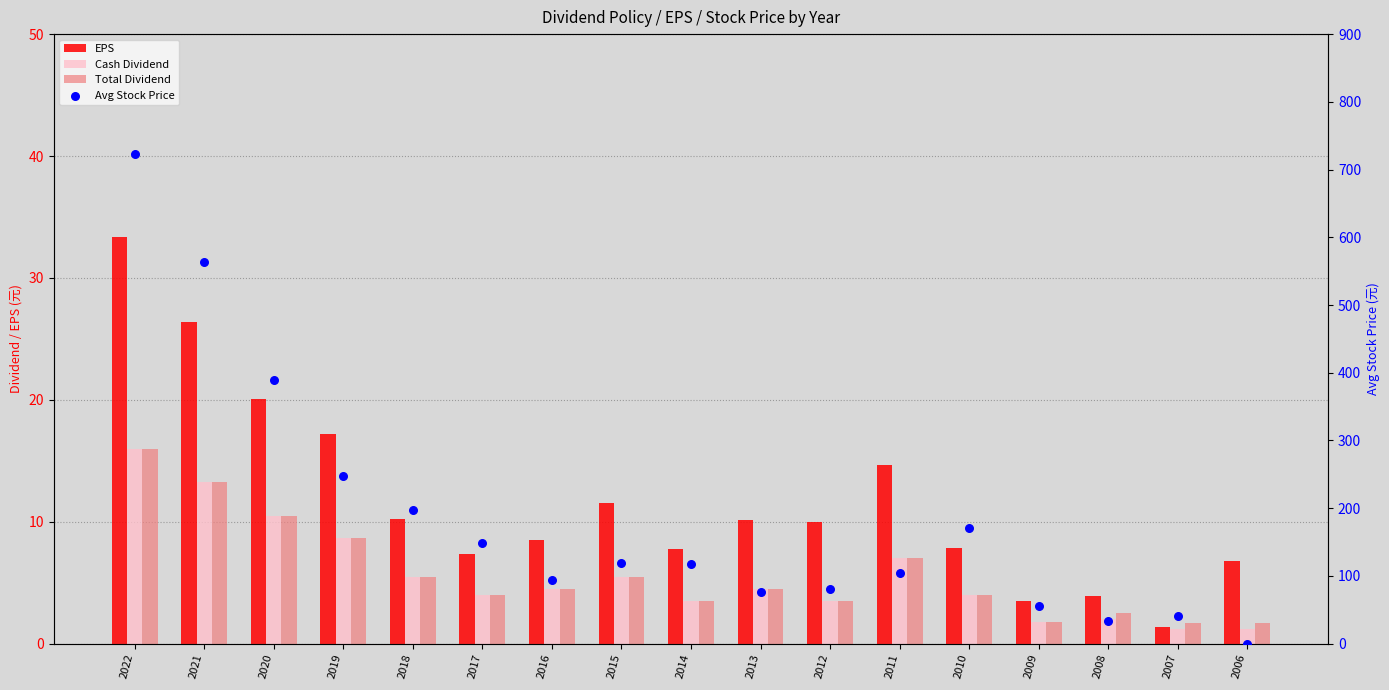

At how many categories does at least one series exceed 444?

2